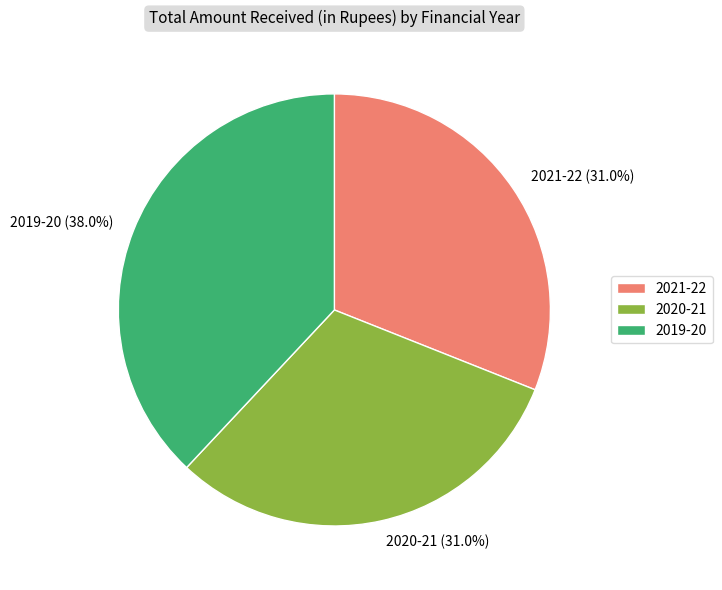

Which category has the biggest portion of the pie?

2019-20